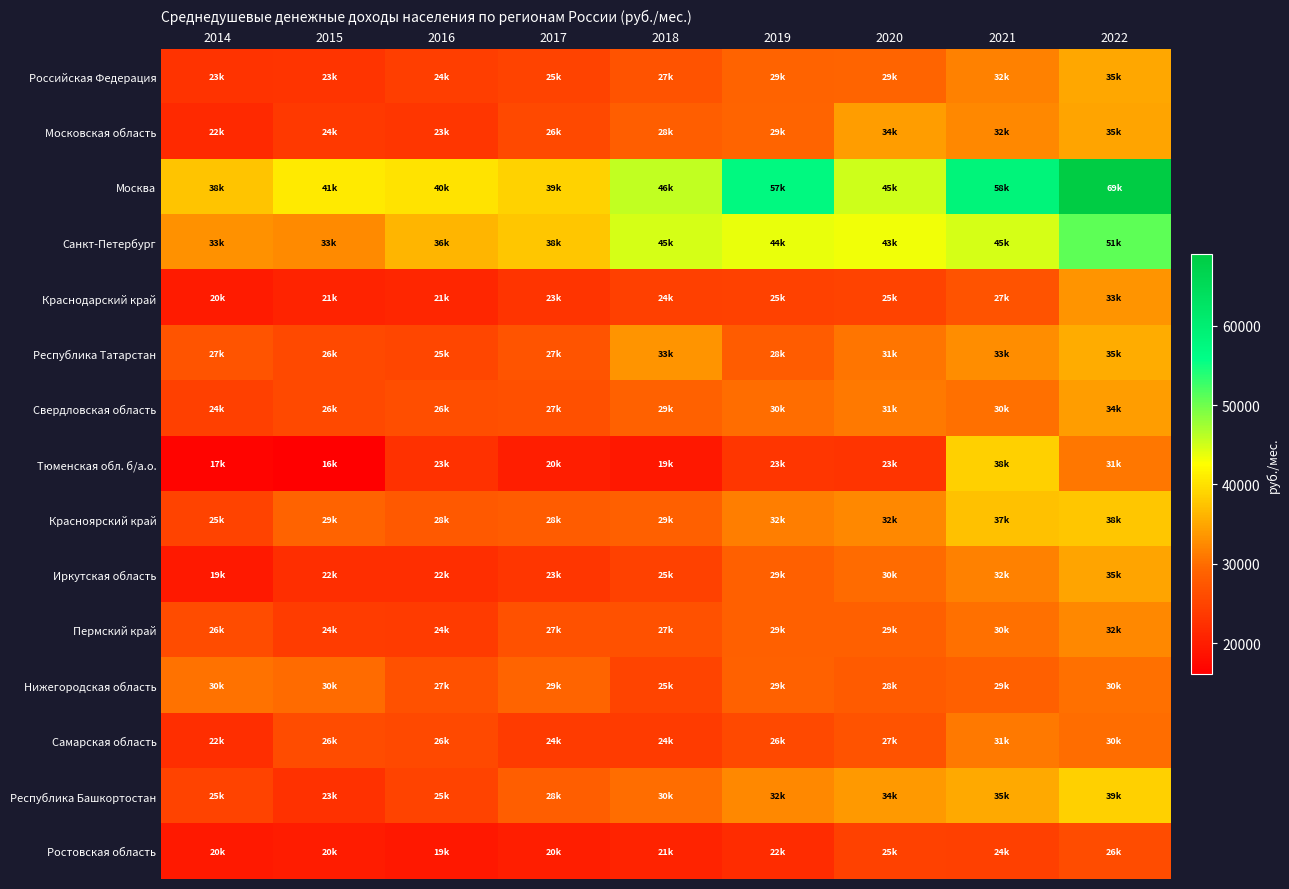

Which series has the largest total across all categories?

Москва